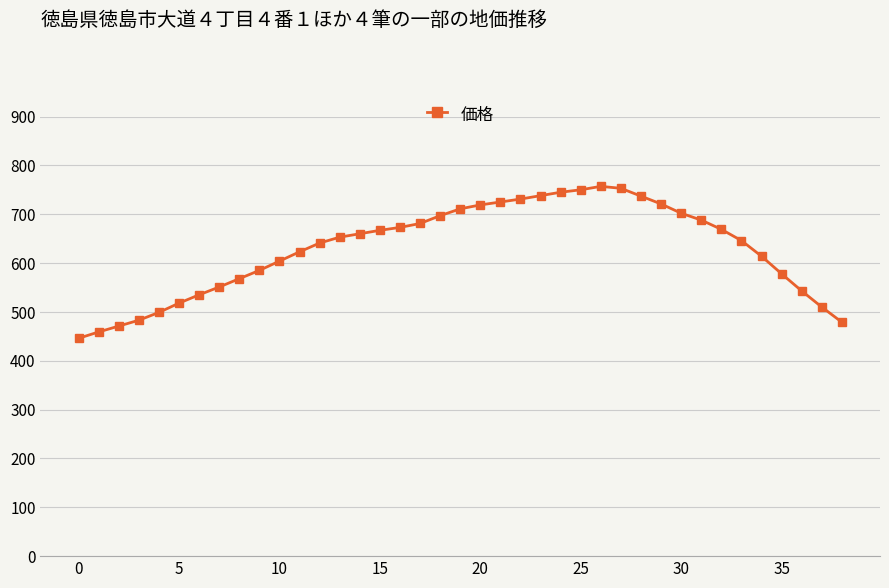

What is the value of the 20th point from the left?

711